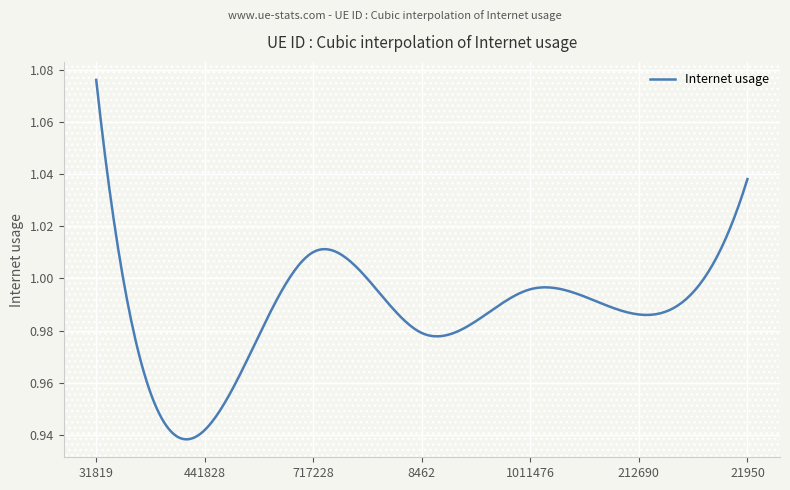

Reading left to right, what are all the values shown in this chart?

1.1	0.9	1.0	1.0	1.0	1.0	1.0